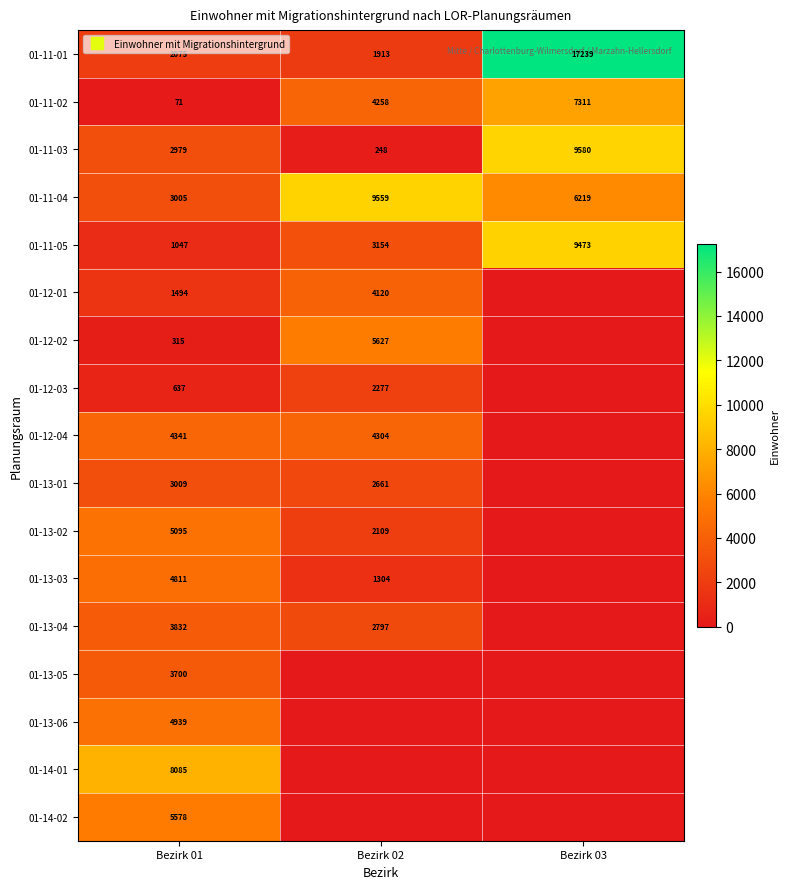

What is the highest value of the 01-11-05 series?

9473